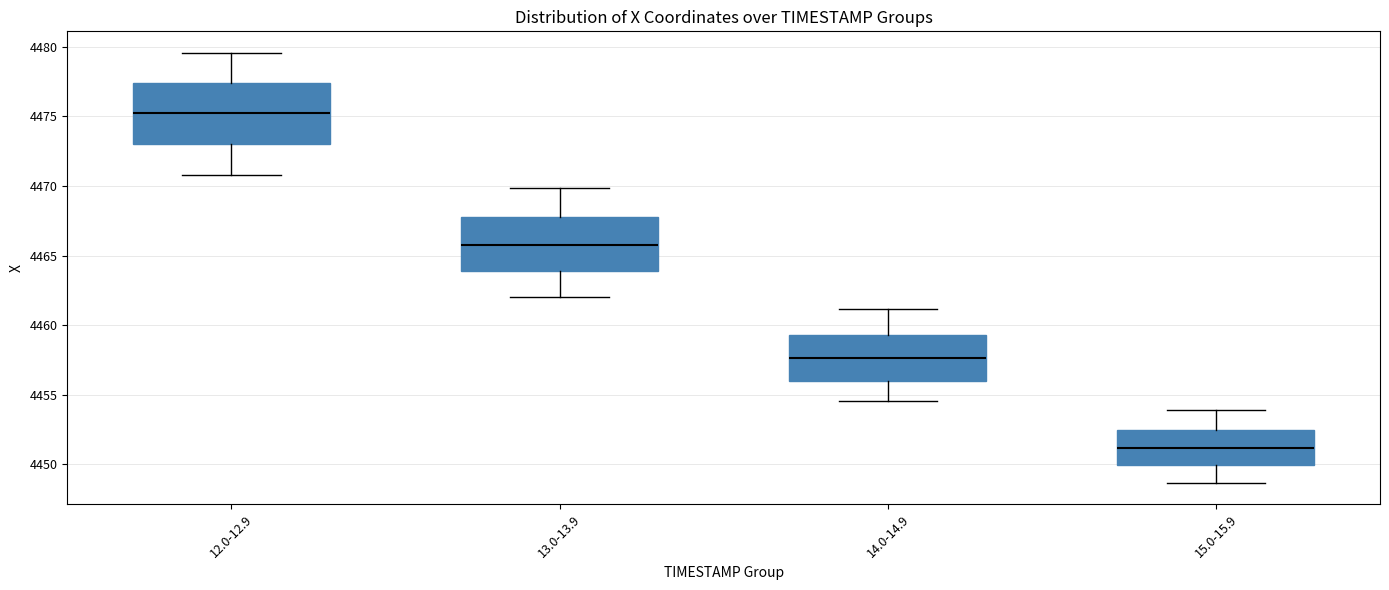

Reading left to right, transcribe this box plot: for each box, give where its median line is, the range the box spans, and where its two whiskers end, as read against the y-axis. The values are not printed on the chart, so give them approximately, as read against the axis.

12.0-12.9: median 4475.0, box 4473.0 to 4477.5, whiskers 4471.0 to 4479.5
13.0-13.9: median 4466.0, box 4464.0 to 4468.0, whiskers 4462.0 to 4470.0
14.0-14.9: median 4457.5, box 4456.0 to 4459.5, whiskers 4454.5 to 4461.0
15.0-15.9: median 4451.0, box 4450.0 to 4452.5, whiskers 4448.5 to 4454.0